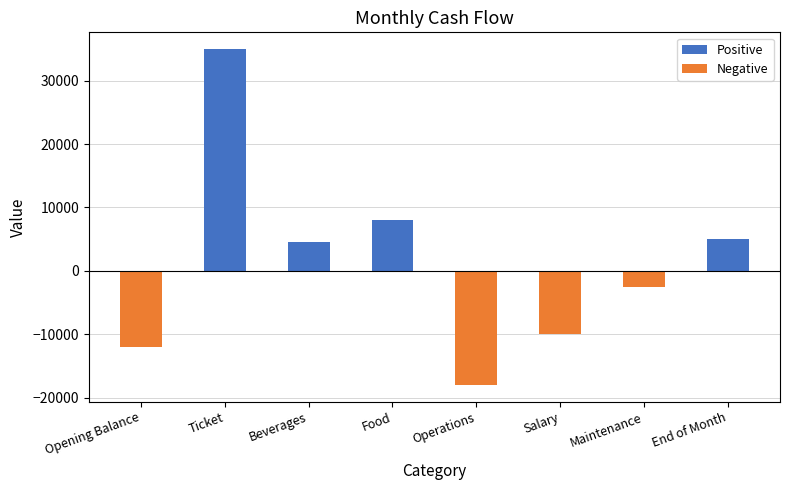

Reading left to right, transcribe all the data shown in this chart.

-12000	35000	4500	8000	-18000	-10000	-2500	5000